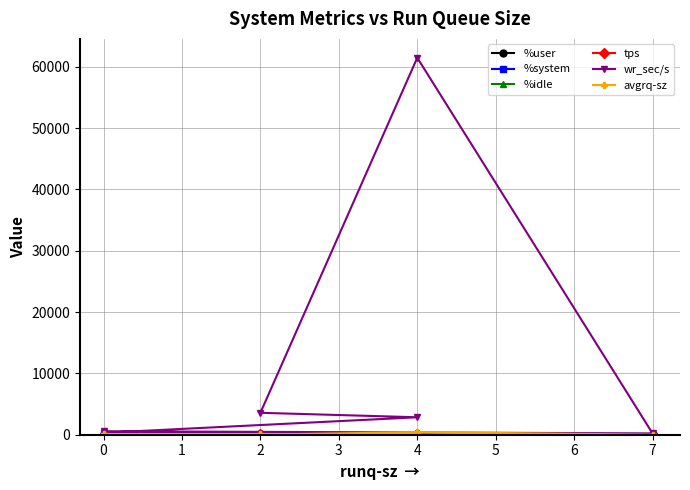

What are all the series names shown in the legend?

%user, %system, %idle, tps, wr_sec/s, avgrq-sz